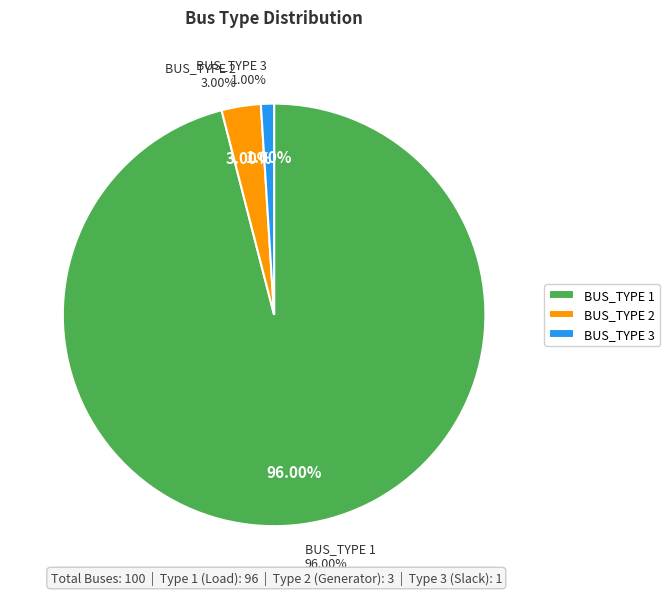

To the nearest percent, what portion does BUS_TYPE 1 represent?

96%